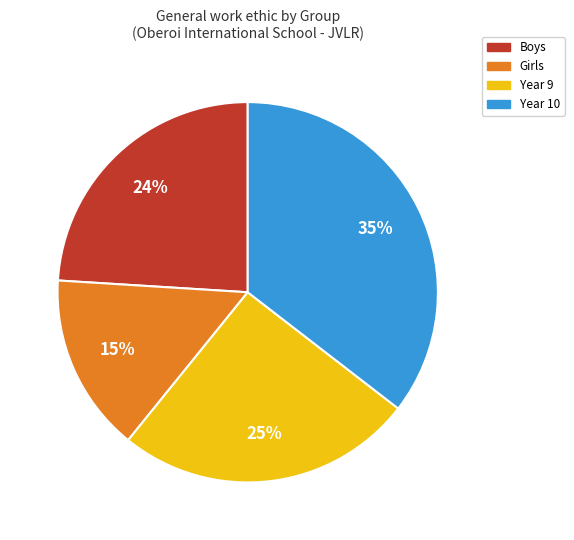

Do Girls and Year 9 together represent more than half of the pie?

No